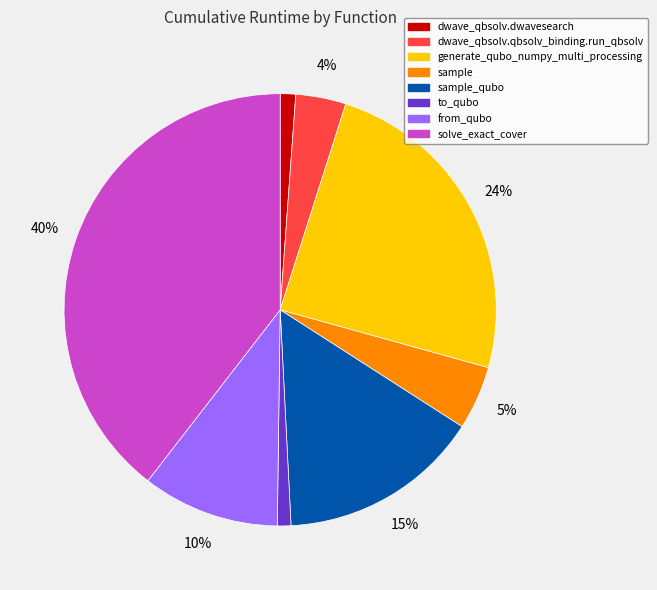

Is there any slice that represents more than half of the pie?

No